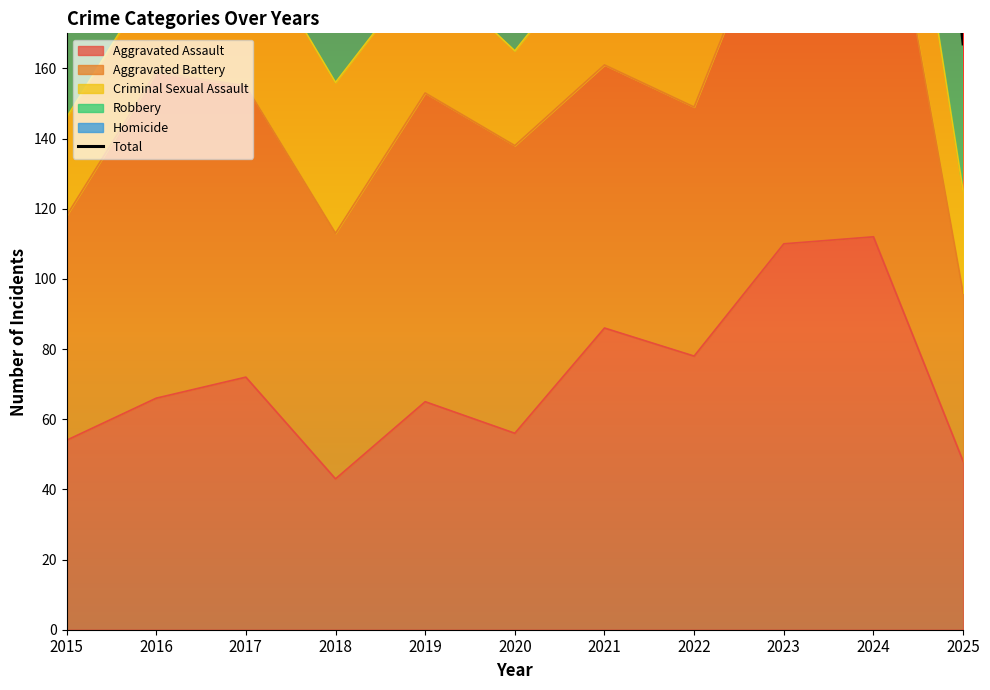

Where is the data nearest to the value 288?

2015